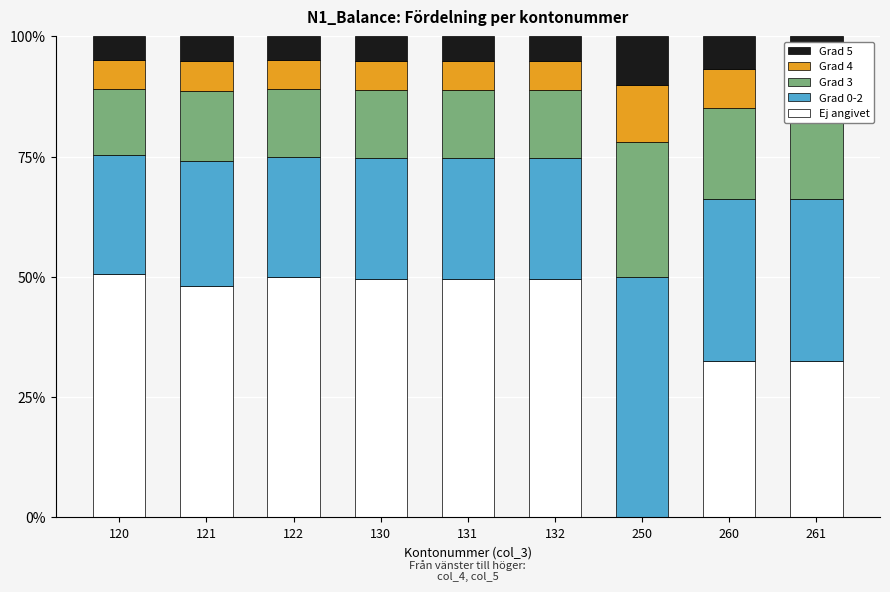

What is the value of the Grad 5 bar at the 4th from the left?

0.1